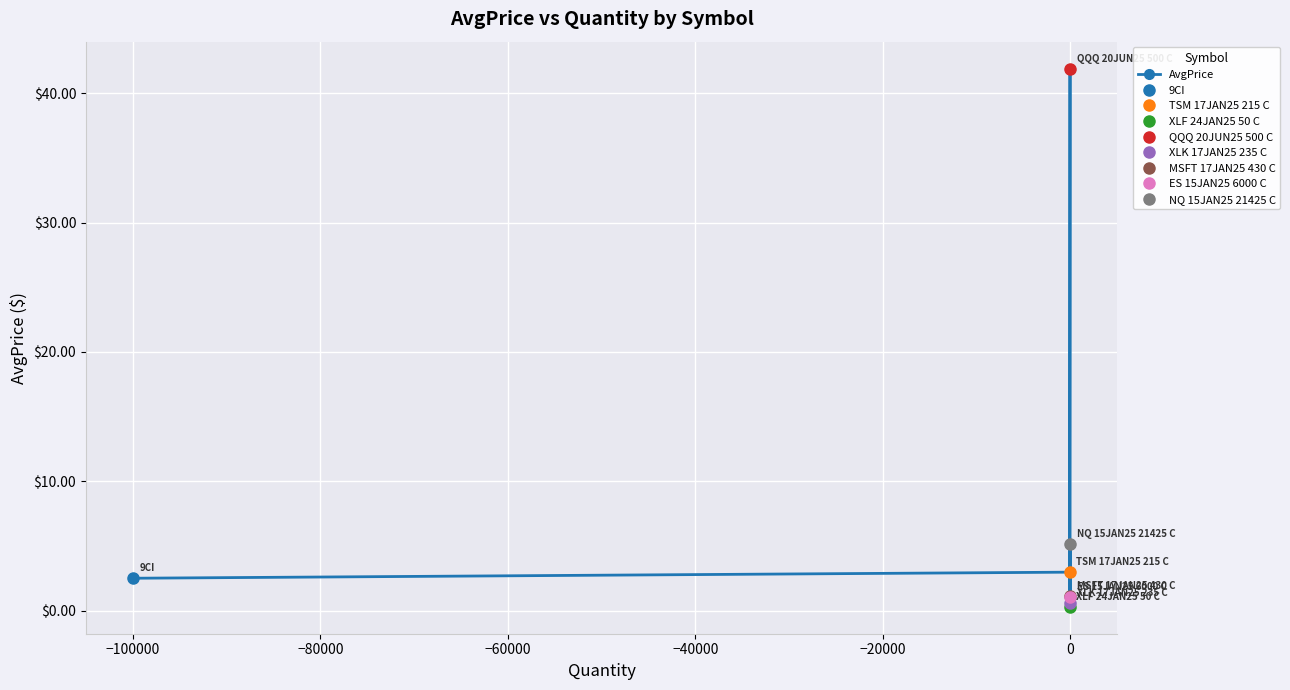

The value at −60000 is 8.8. True or false?

False